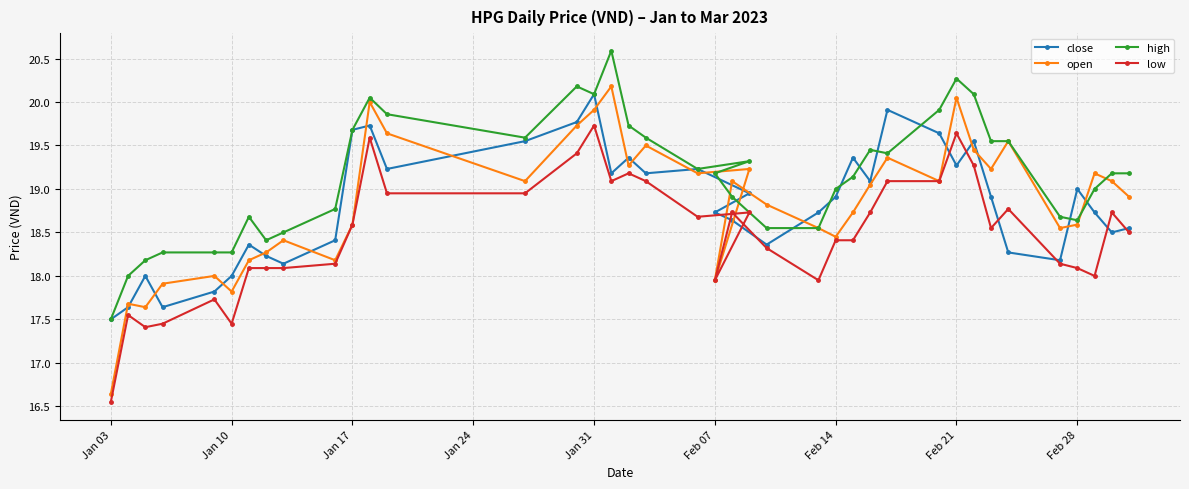

At which category is the sum across all series the highest?

Jan 31